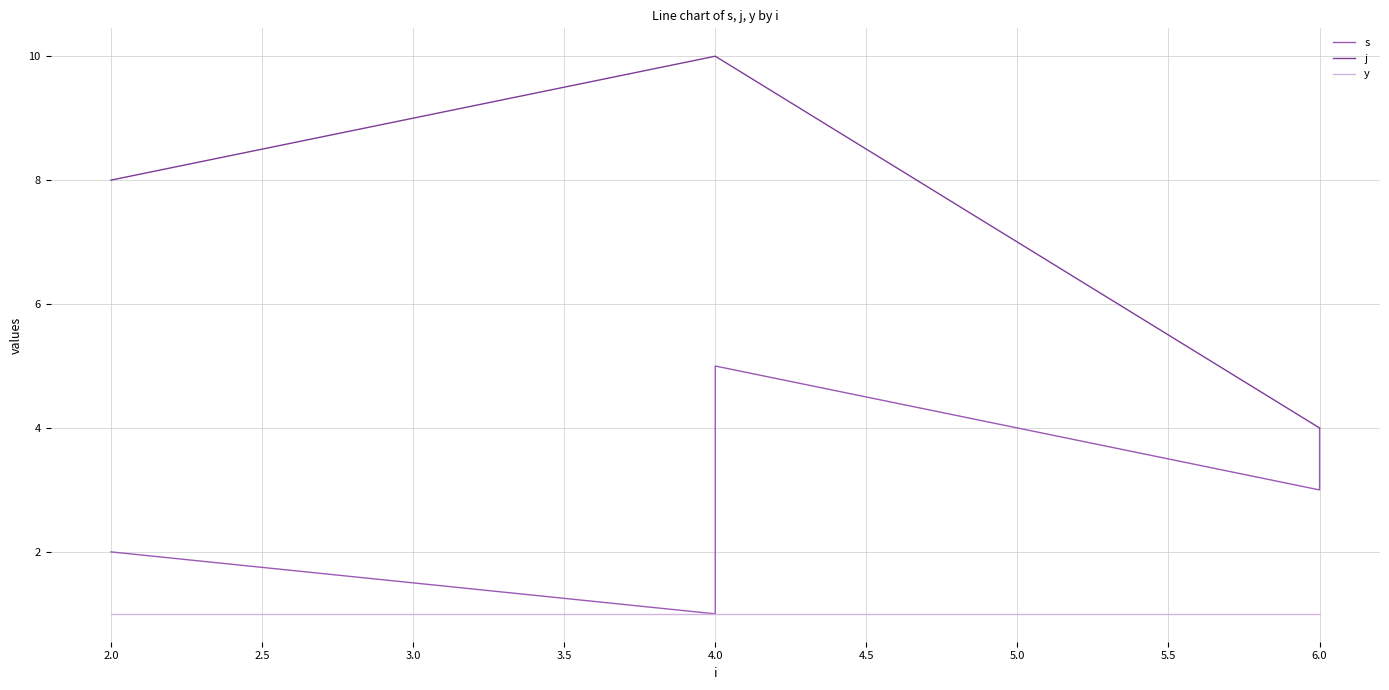

Does the chart have visible grid lines?

Yes